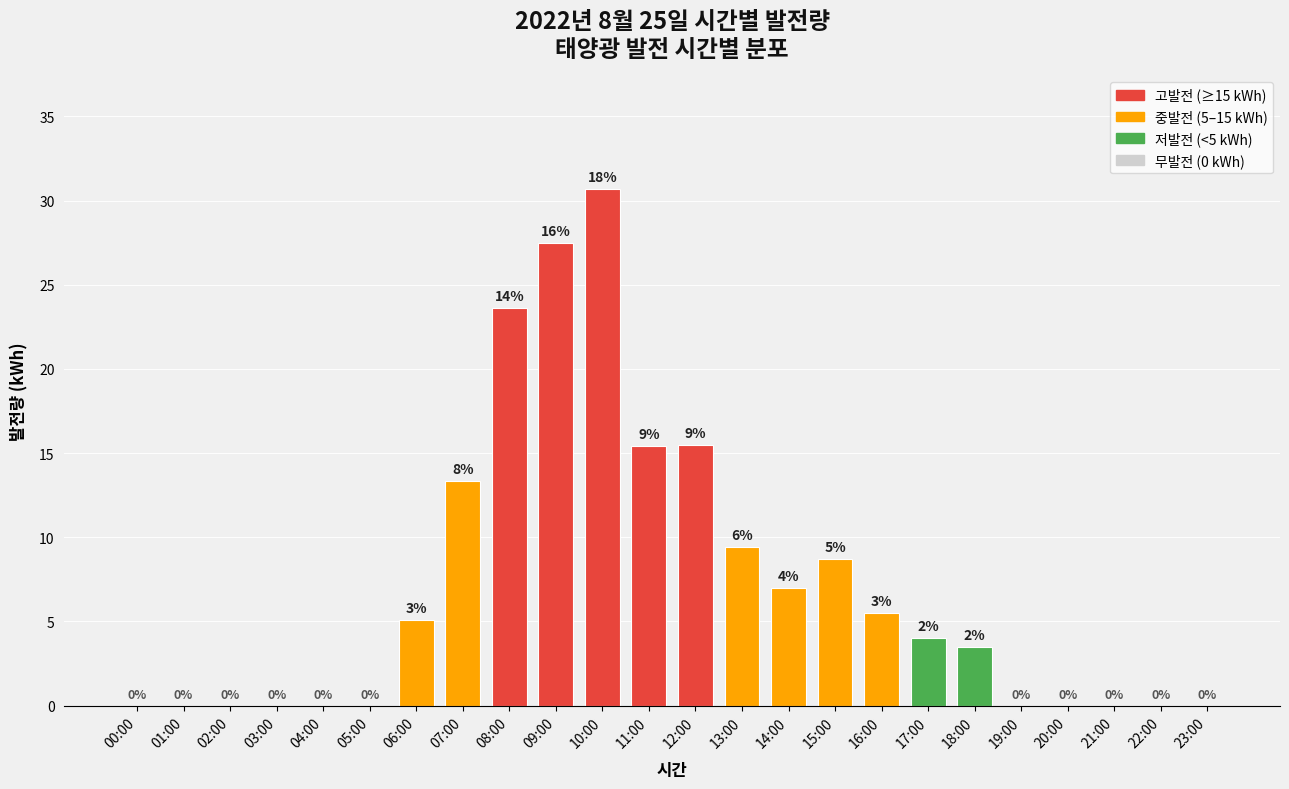

What is the greatest value displayed?

30.7